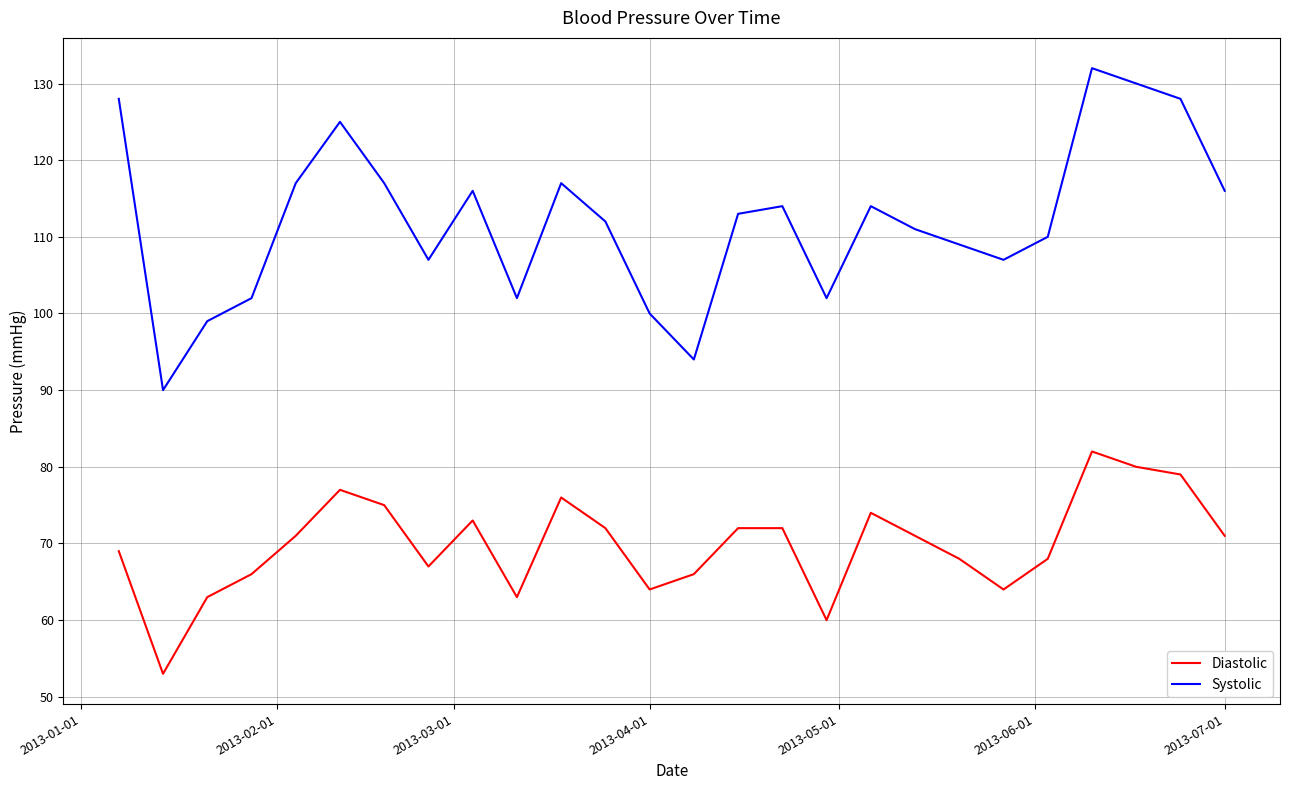

True or false: Diastolic has more than 1 interior local peaks.

True